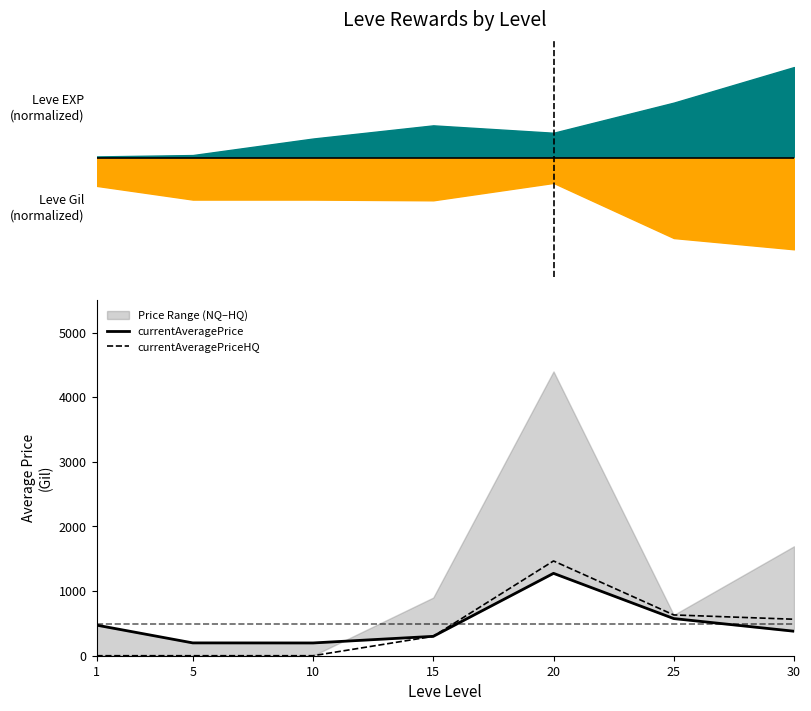

The value of currentAveragePriceHQ at 15 is 300.0. True or false?

True